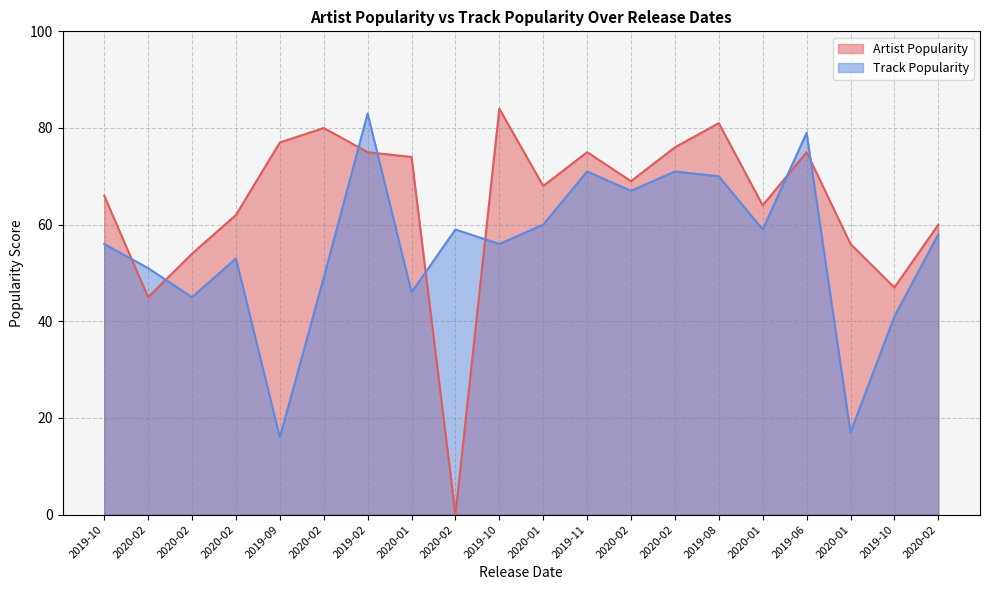

True or false: Artist Popularity has more than 1 interior local peaks.

True